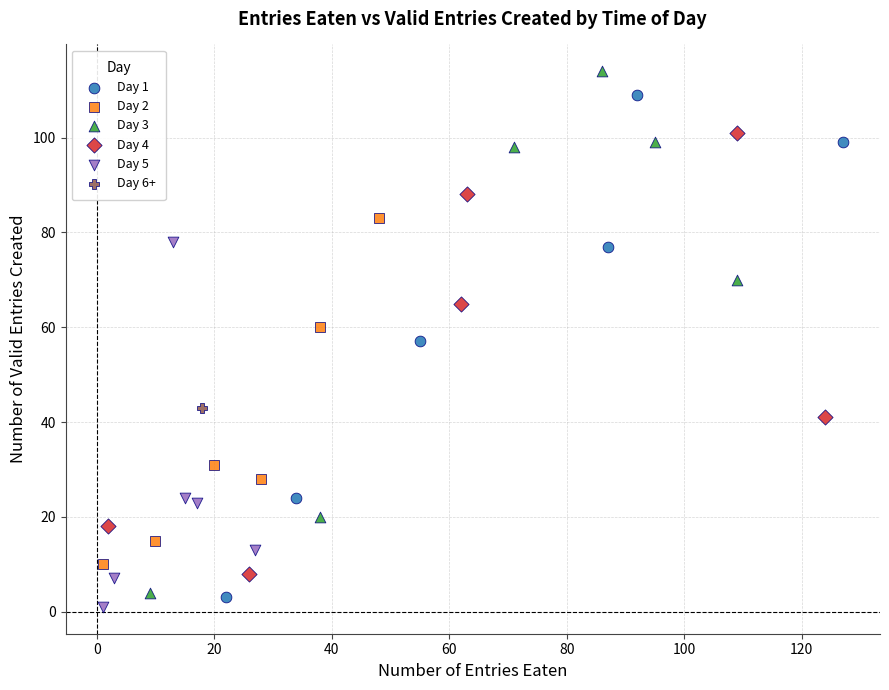

What are all the series names shown in the legend?

Day 1, Day 2, Day 3, Day 4, Day 5, Day 6+